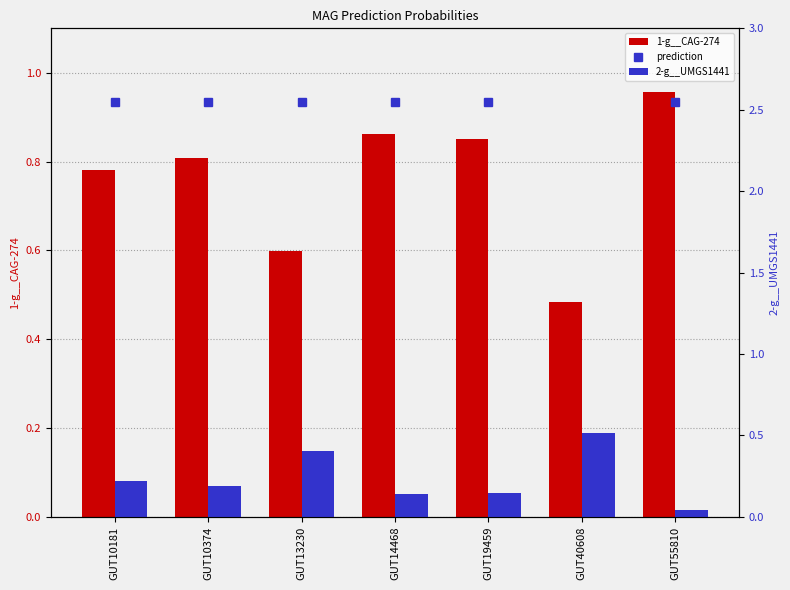

Between GUT13230 and GUT40608, which series saw the biggest shift?

2-g__UMGS1441